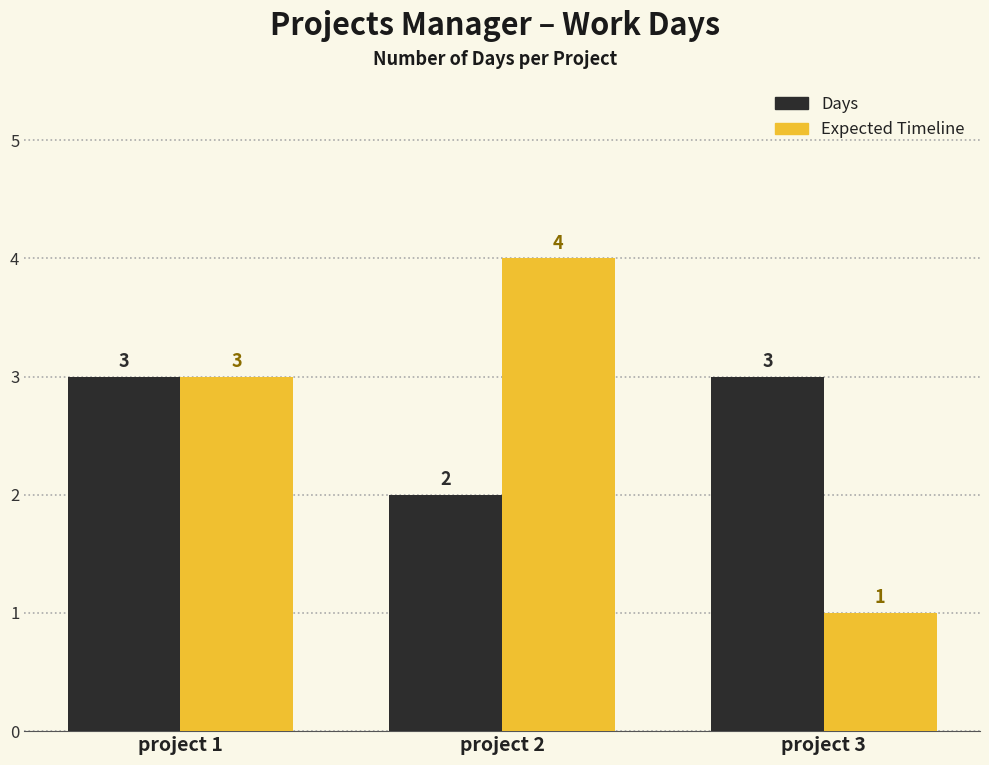

Reading left to right, extract all data points from this chart.

Days: 3	2	3
Expected Timeline: 3	4	1